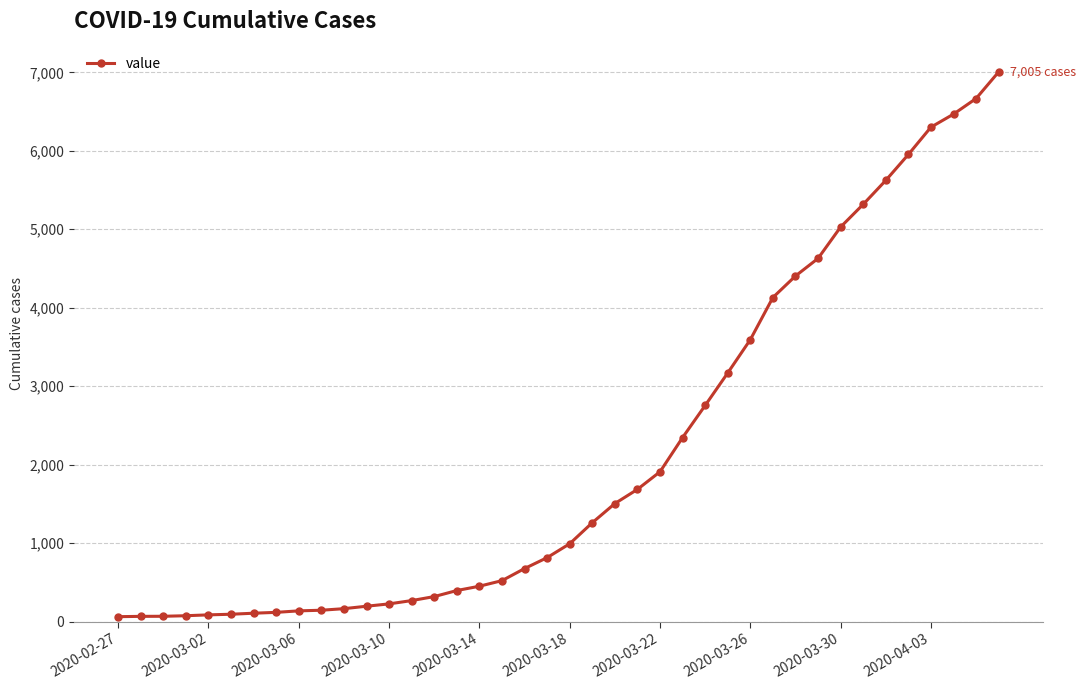

What is the average value?

2145